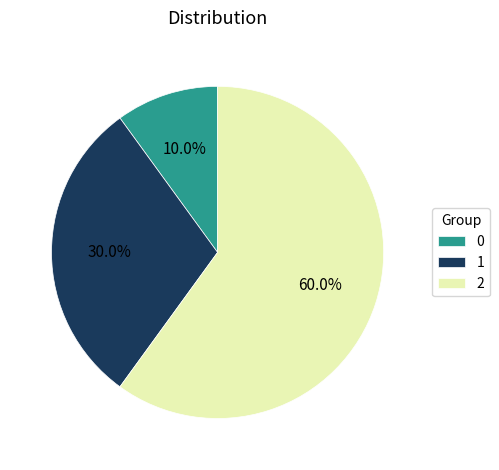

Which has a higher value, 1 or 2?

2